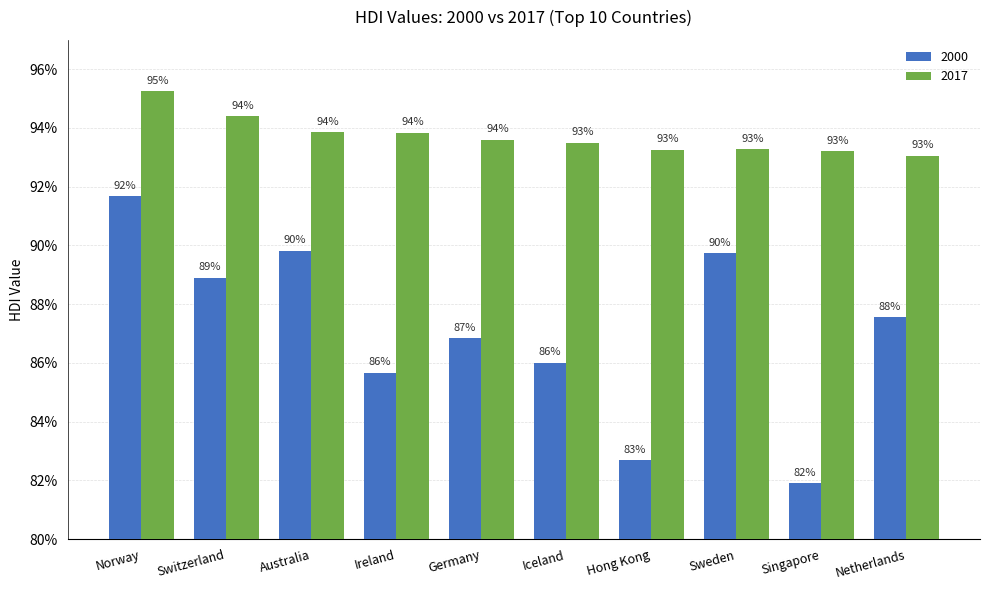

Are the bars grouped side by side (vs. stacked)?

Yes